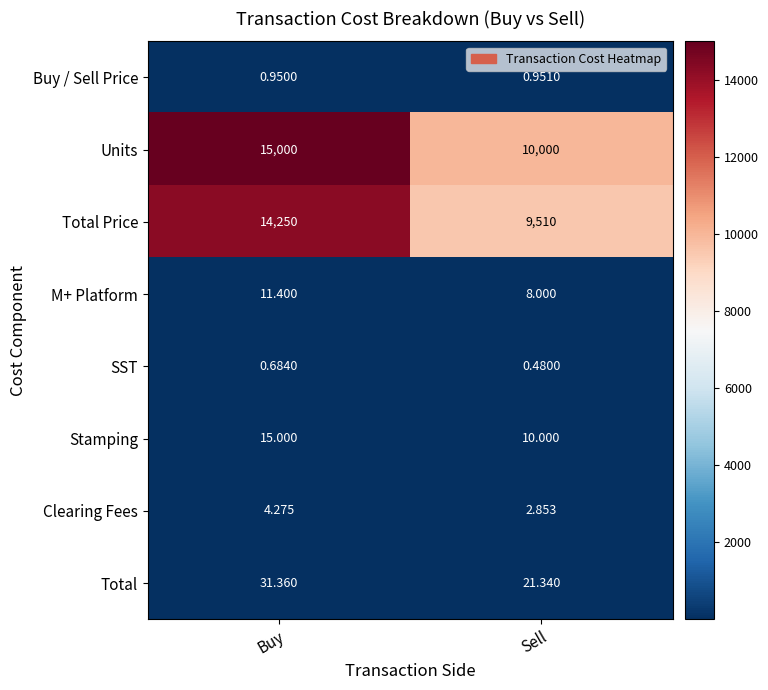

Which series has the largest total across all categories?

Units